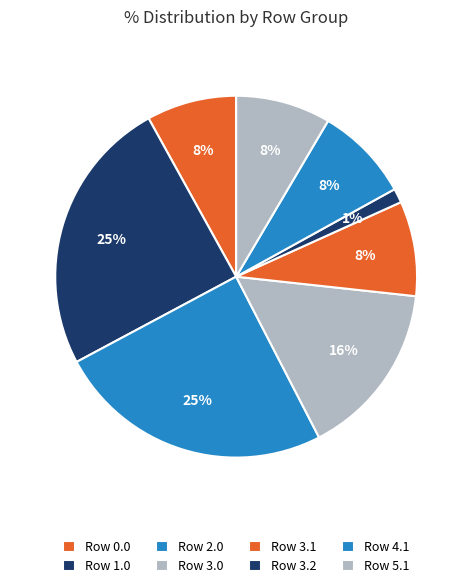

How many segments does this pie chart have?

8